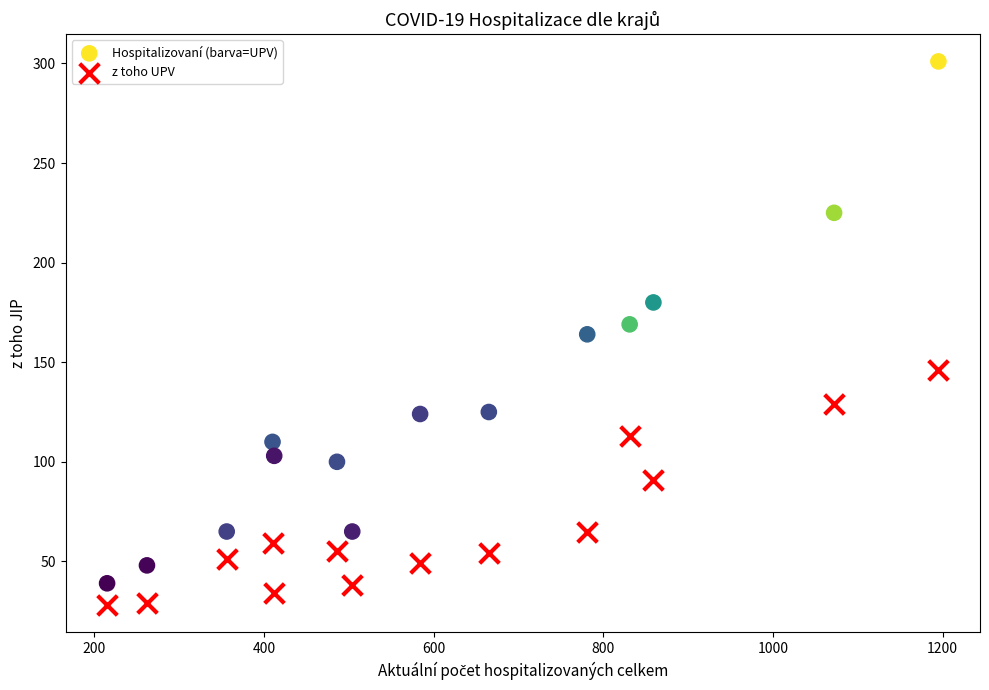

In the z toho UPV series, what Y value is closest to 87?

91